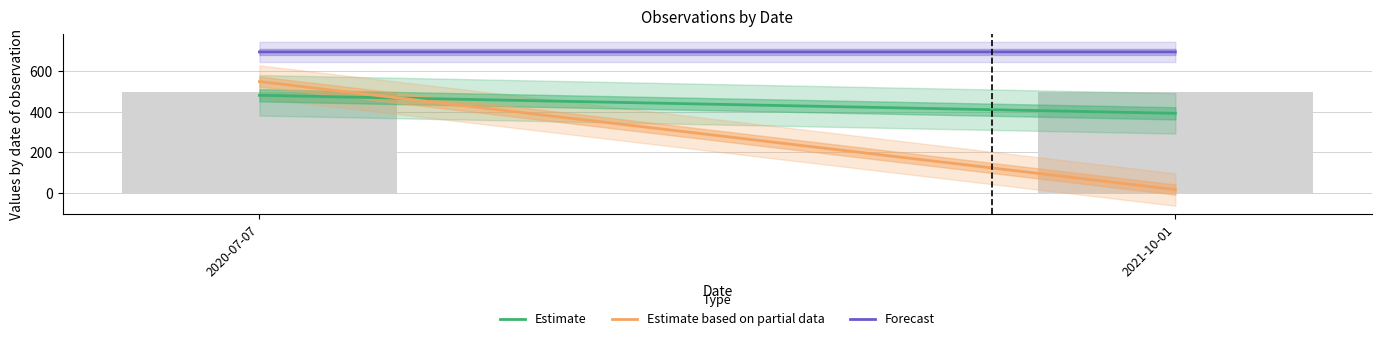

What is the label of the 2nd bar from the right?

2020-07-07